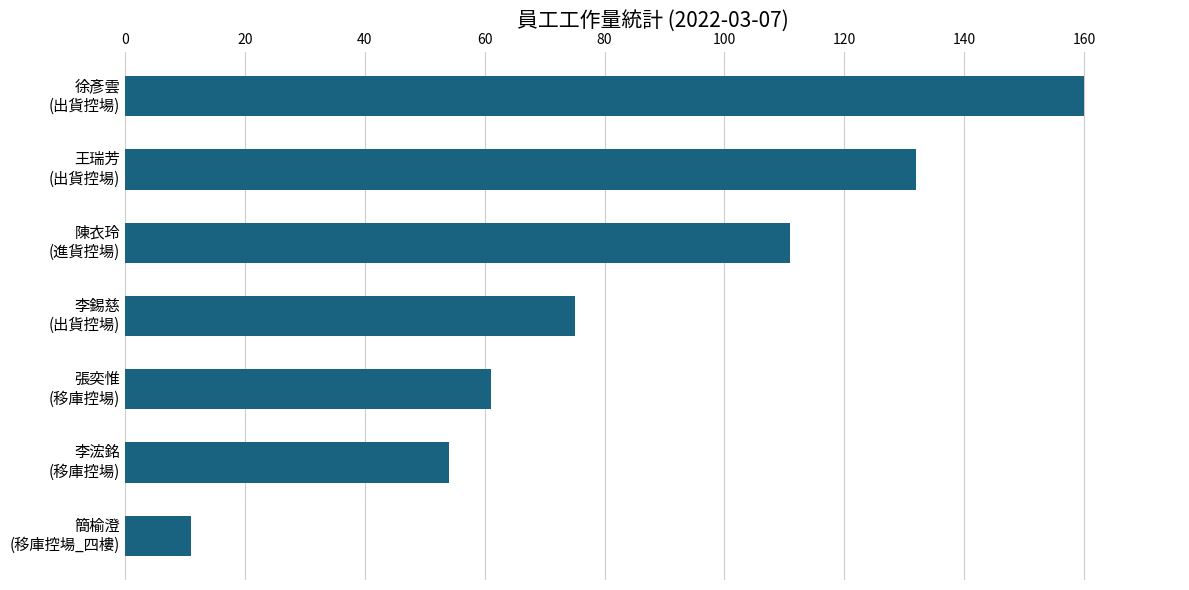

What is the smallest value displayed?

11